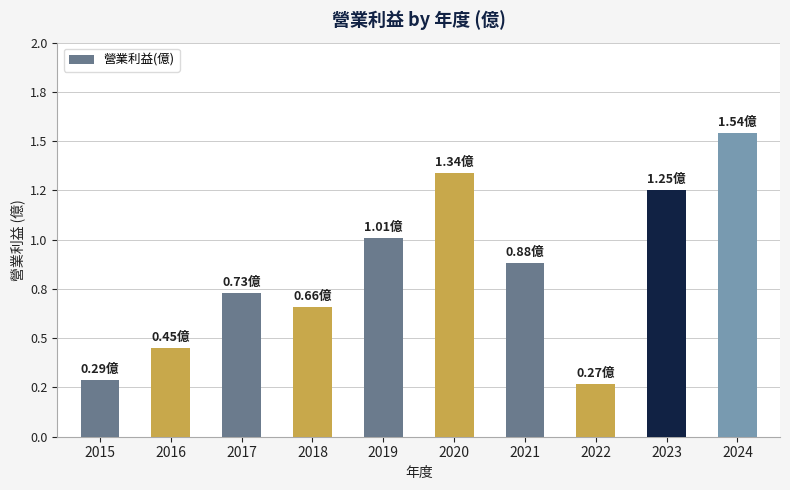

What is the value of the 3rd bar from the left?

0.7